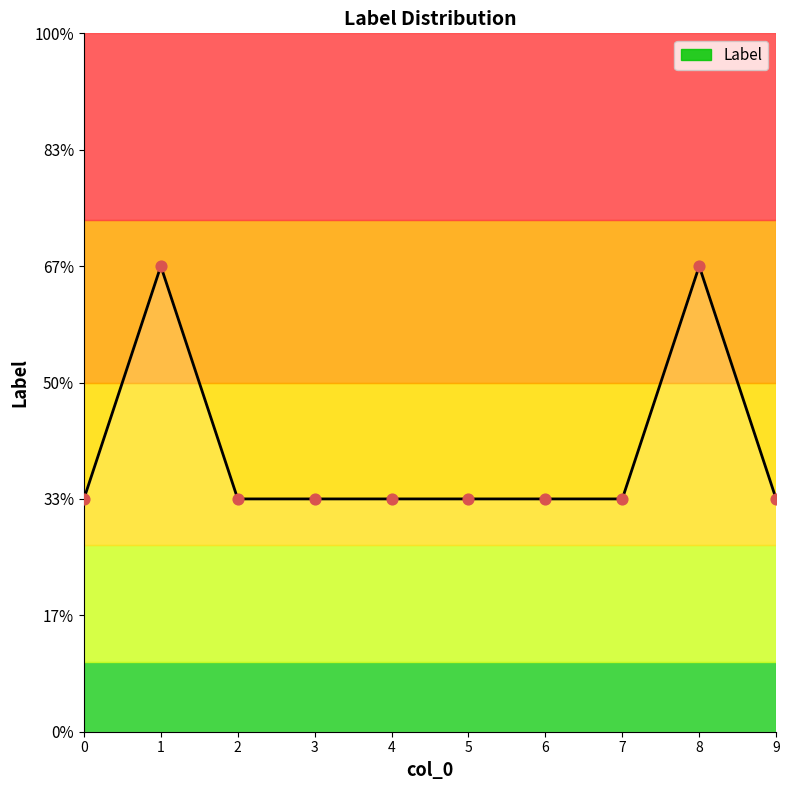

Approximately how many times larger is the value at 0 compared to 8?

0.5